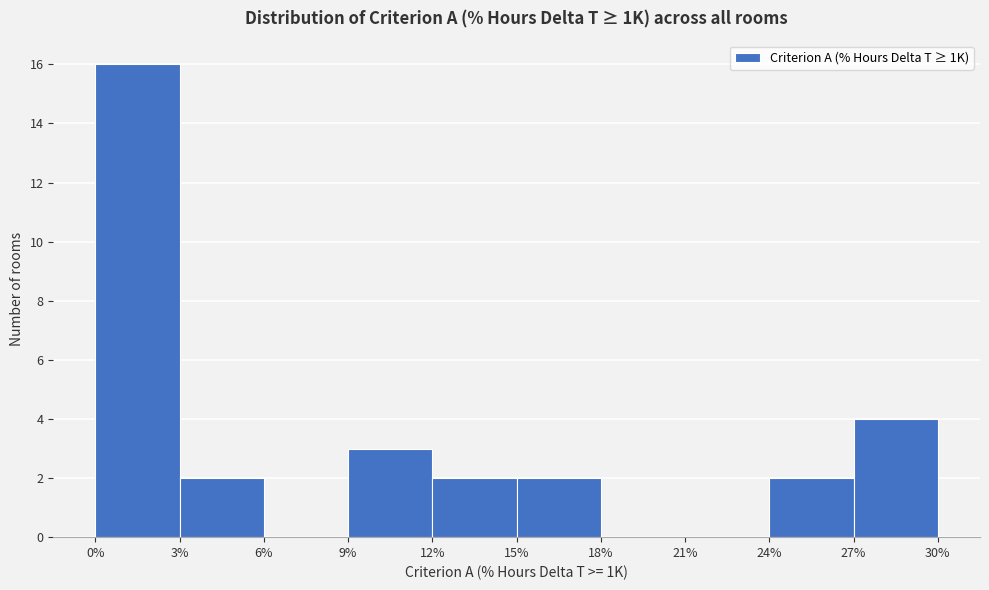

Reading left to right, list every bar in this chart as the range it spans on the x-axis followed by its height. The values are not printed on the chart, so give them approximately, as read against the axis.

0% to 3%: 16
3% to 6%: 2
6% to 9%: 0
9% to 12%: 3
12% to 15%: 2
15% to 18%: 2
18% to 21%: 0
21% to 24%: 0
24% to 27%: 2
27% to 30%: 4